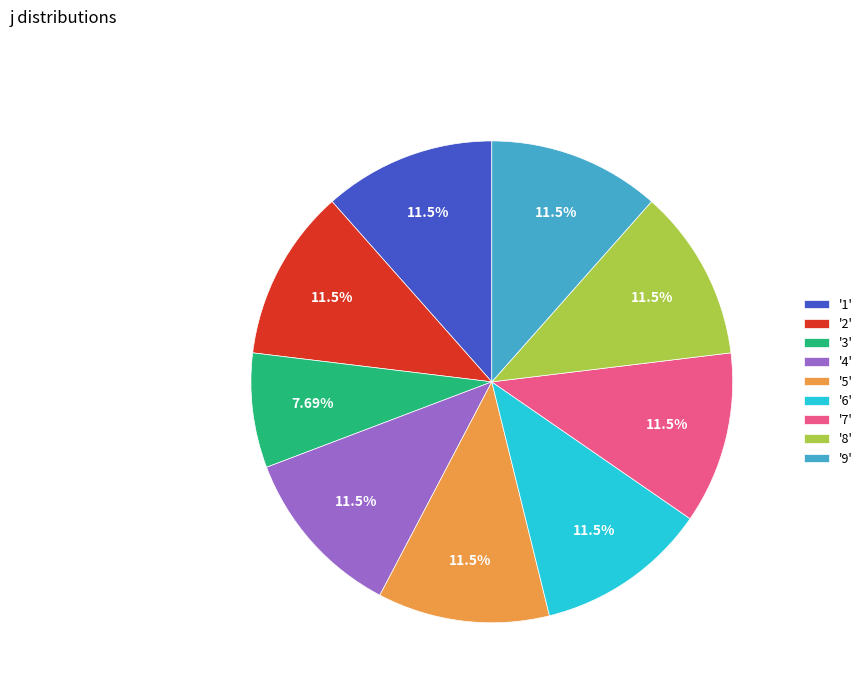

Combined, do '8' and '4' account for over 50%?

No